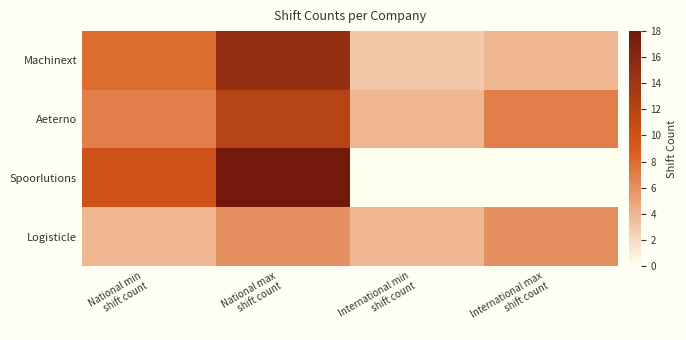

Reading left to right, what are all the values shown in this chart?

Machinext: National min
shift count=8	National max
shift count=15	International min
shift count=3	International max
shift count=4
Aeterno: National min
shift count=7	National max
shift count=12	International min
shift count=4	International max
shift count=7
Spoorlutions: National min
shift count=10	National max
shift count=18	International min
shift count=0	International max
shift count=0
Logisticle: National min
shift count=4	National max
shift count=6	International min
shift count=4	International max
shift count=6